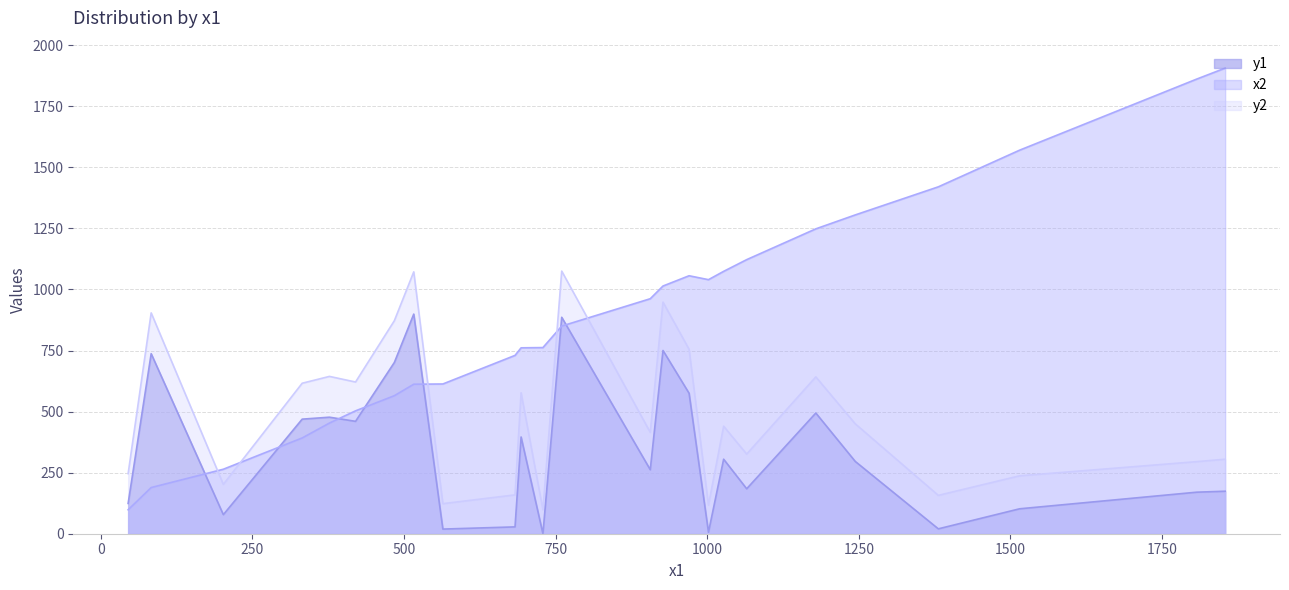

Which label corresponds to the largest value in the chart?

1854